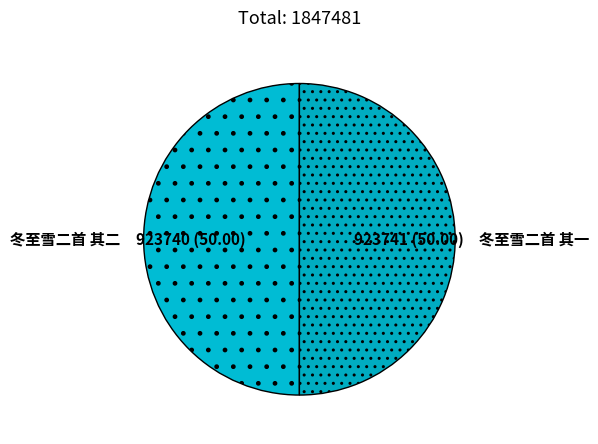

Do 冬至雪二首 其二 and 冬至雪二首 其一 together represent more than half of the pie?

Yes